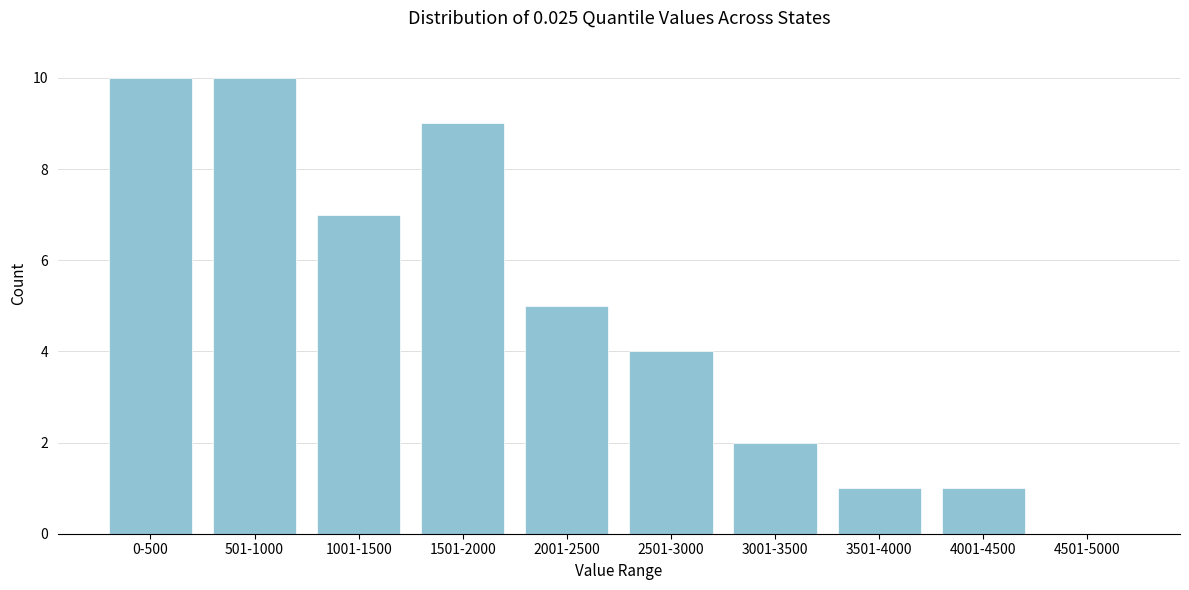

Reading left to right, transcribe all the data shown in this chart.

0-500=10	501-1000=10	1001-1500=7	1501-2000=9	2001-2500=5	2501-3000=4	3001-3500=2	3501-4000=1	4001-4500=1	4501-5000=0